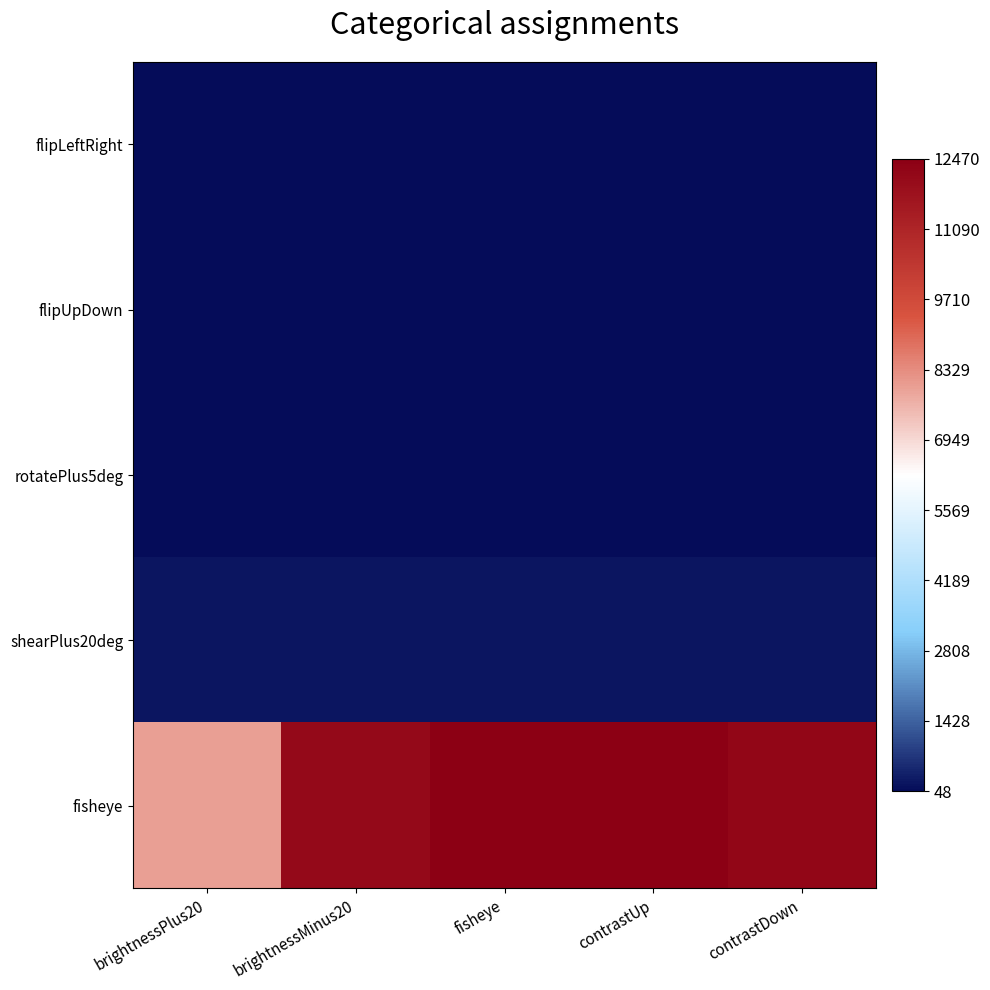

Rank the series at fisheye from lowest to highest value.

flipUpDown, rotatePlus5deg, flipLeftRight, shearPlus20deg, fisheye